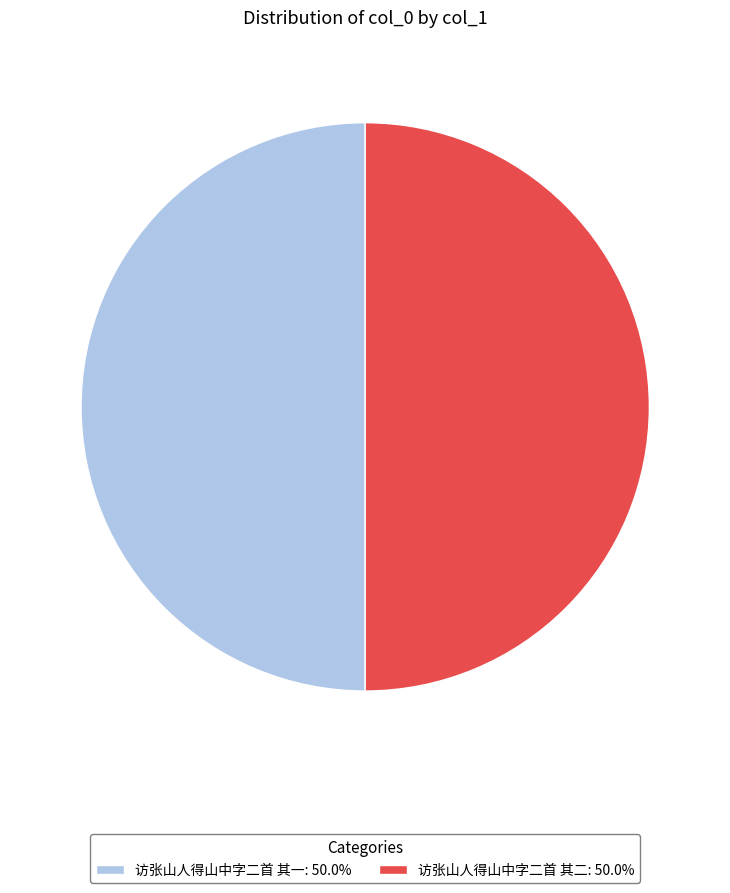

Is the sum of 访张山人得山中字二首 其二: 50.0% and 访张山人得山中字二首 其一: 50.0% greater than half?

Yes